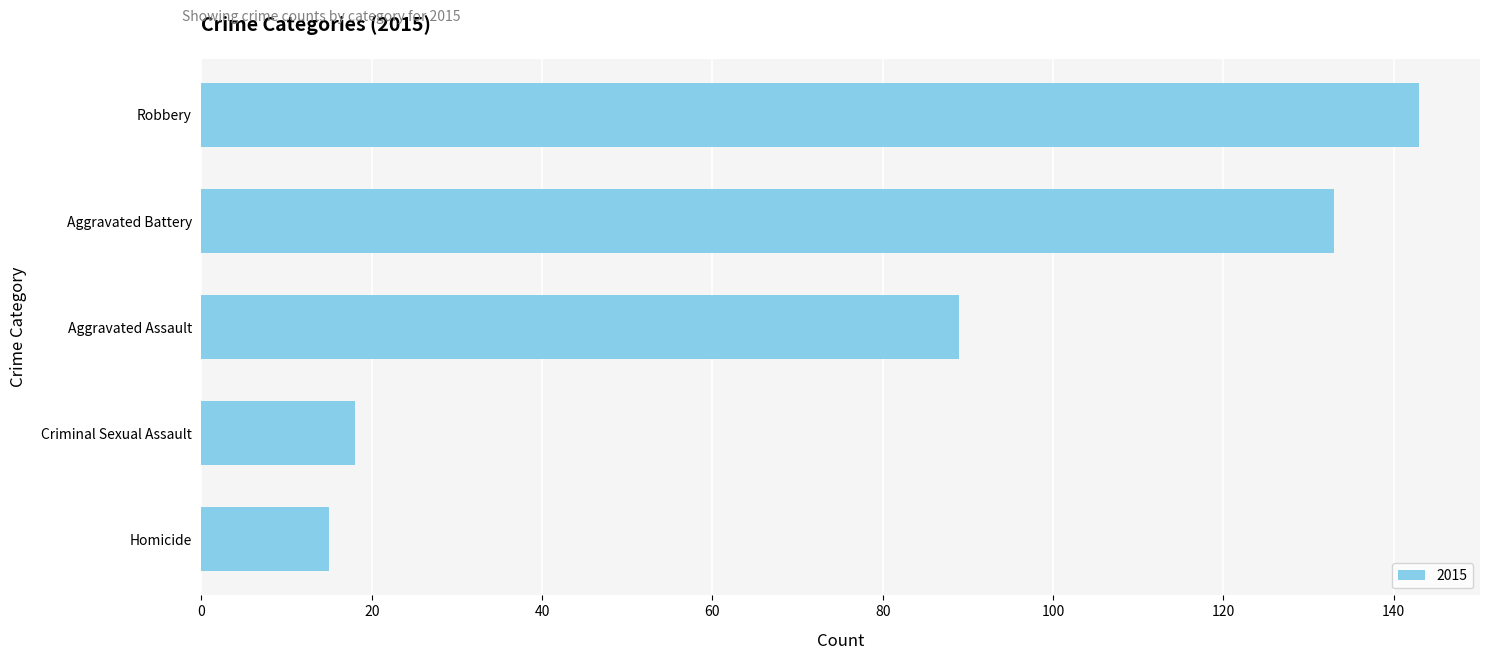

What is the value of the 2nd bar from the top?

133